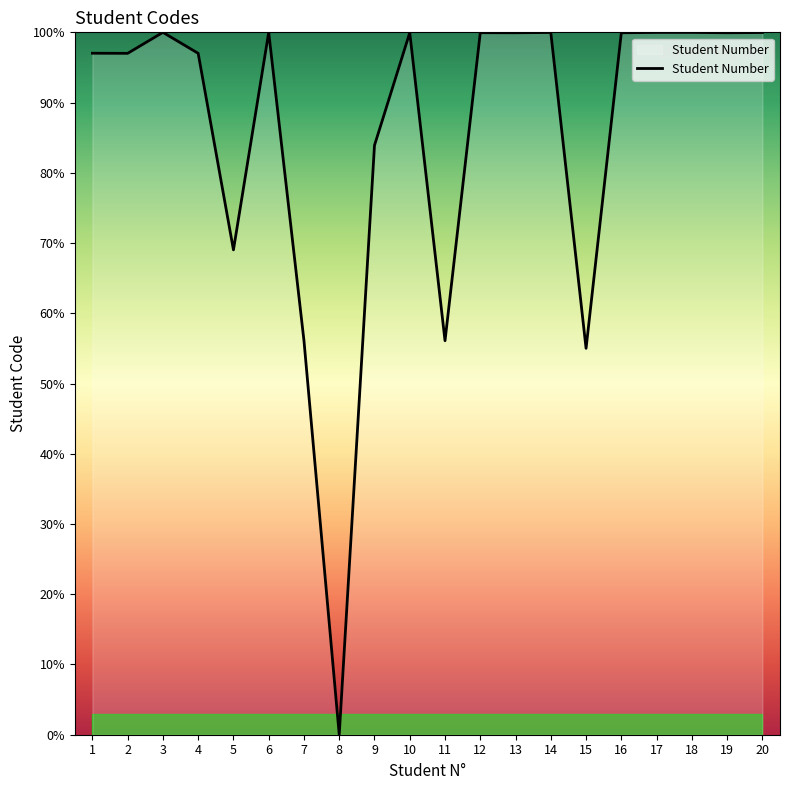

Is it true that the value at 14 is 155.5?

False